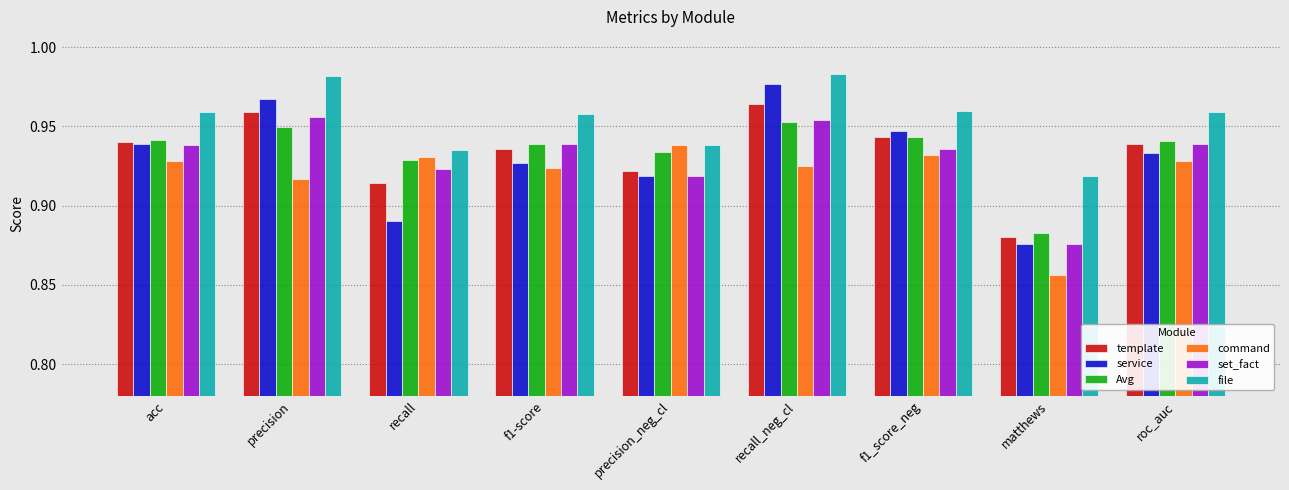

At which category is the sum across all series the highest?

recall_neg_cl